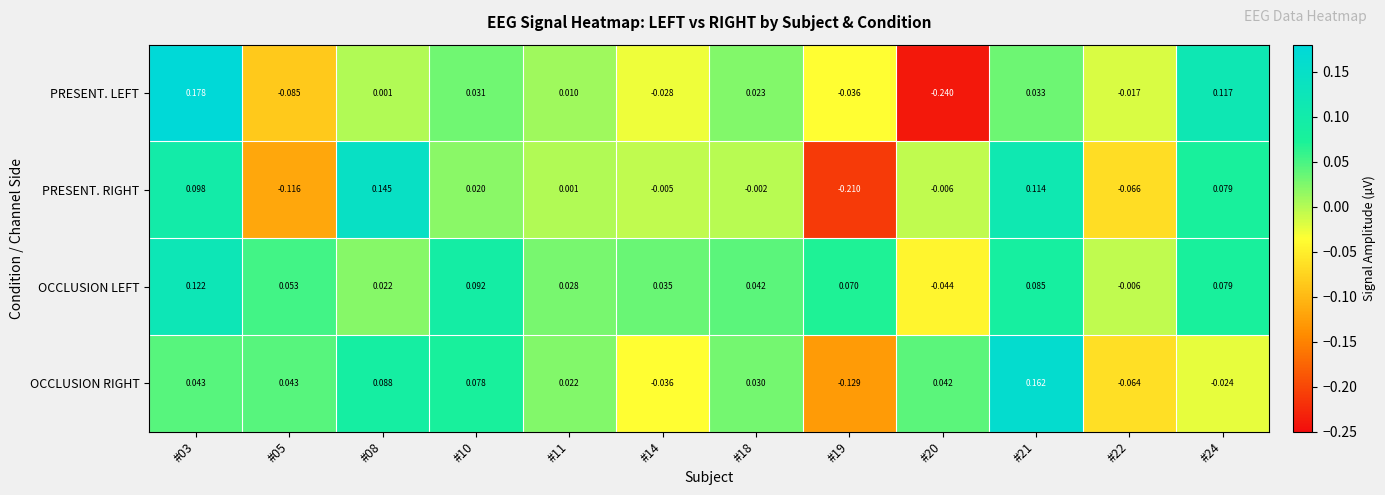

How many series are shown in this chart?

4